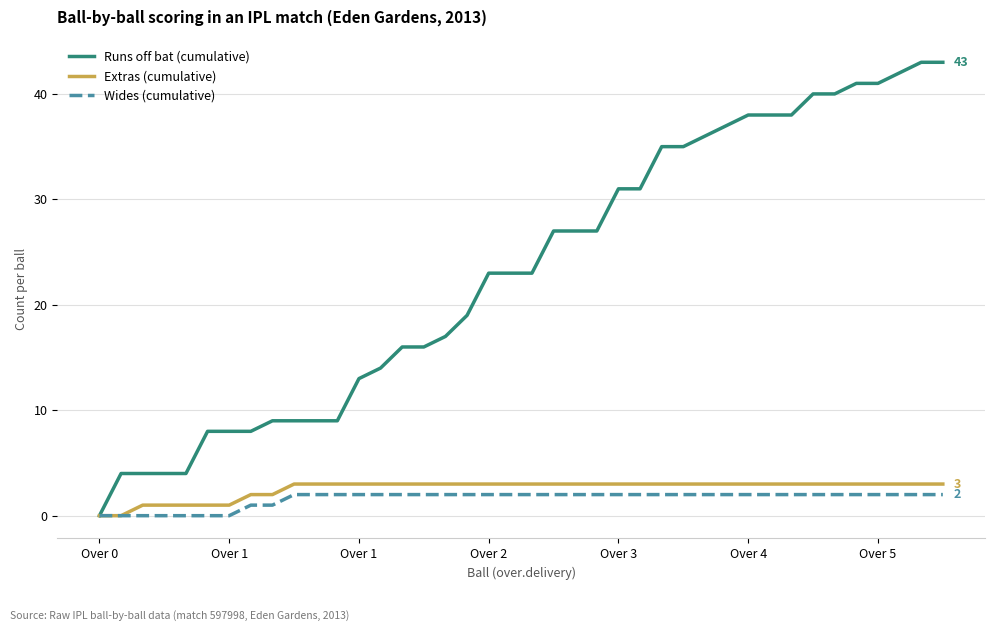

What is the maximum value shown in the chart?

43